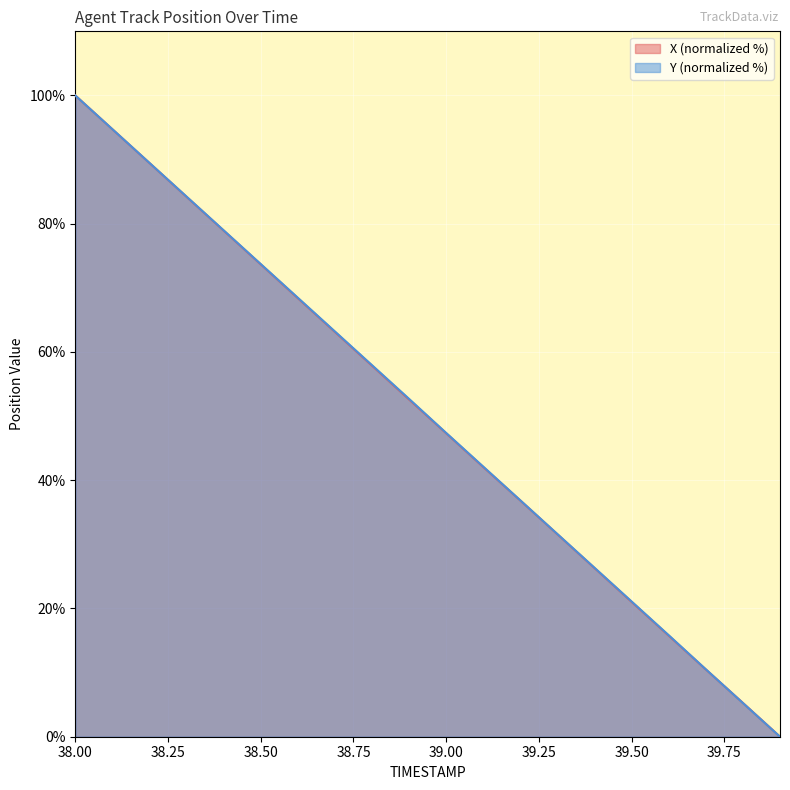

Which series ends up on top after the final intersection of Y and X?

X